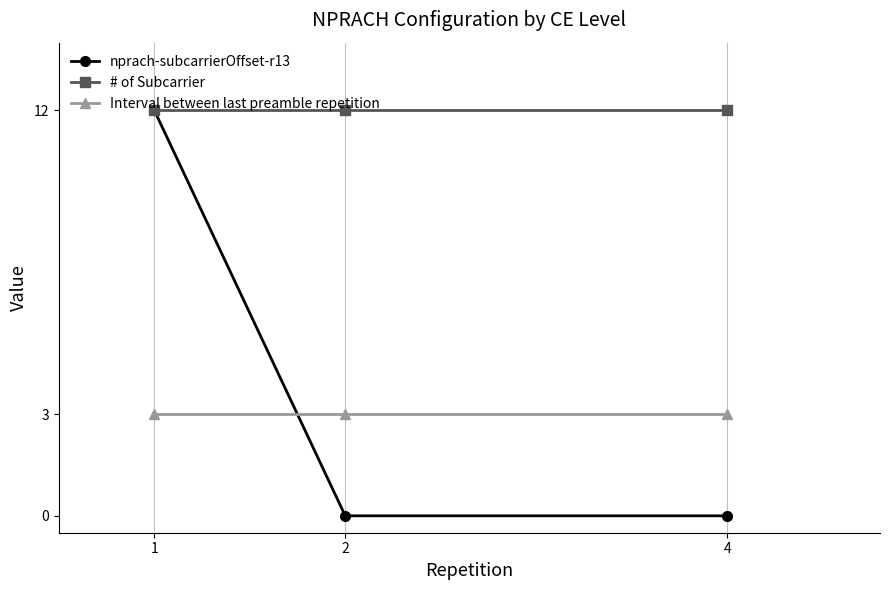

At how many categories does at least one series exceed 2?

3